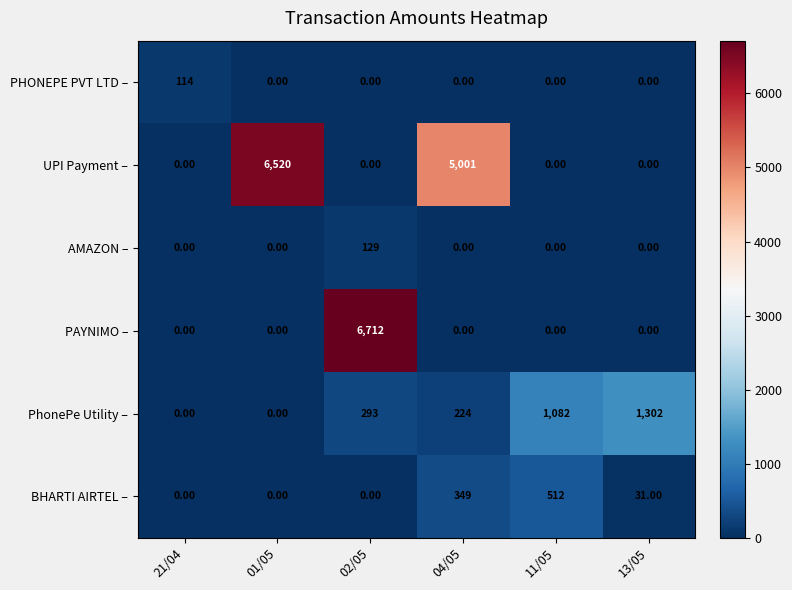

What is the difference between the highest and lowest values at 13/05?

1302